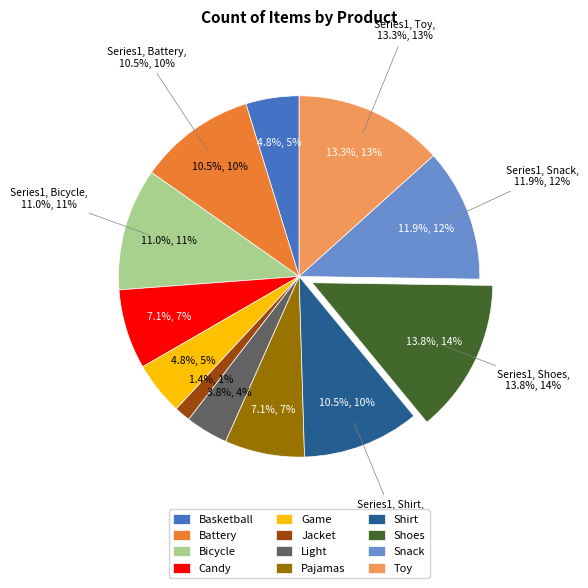

Count the number of slices in the pie.

12